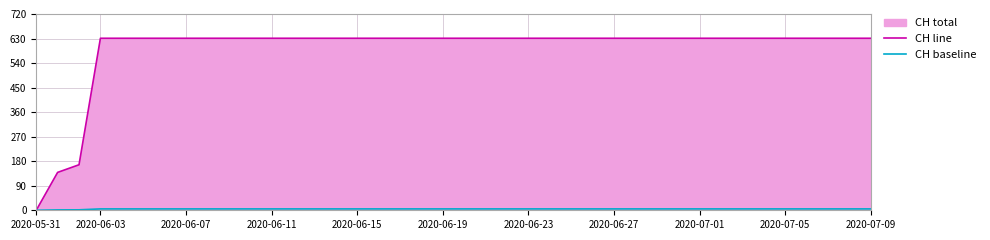

Which series has the widest spread of values?

CH line